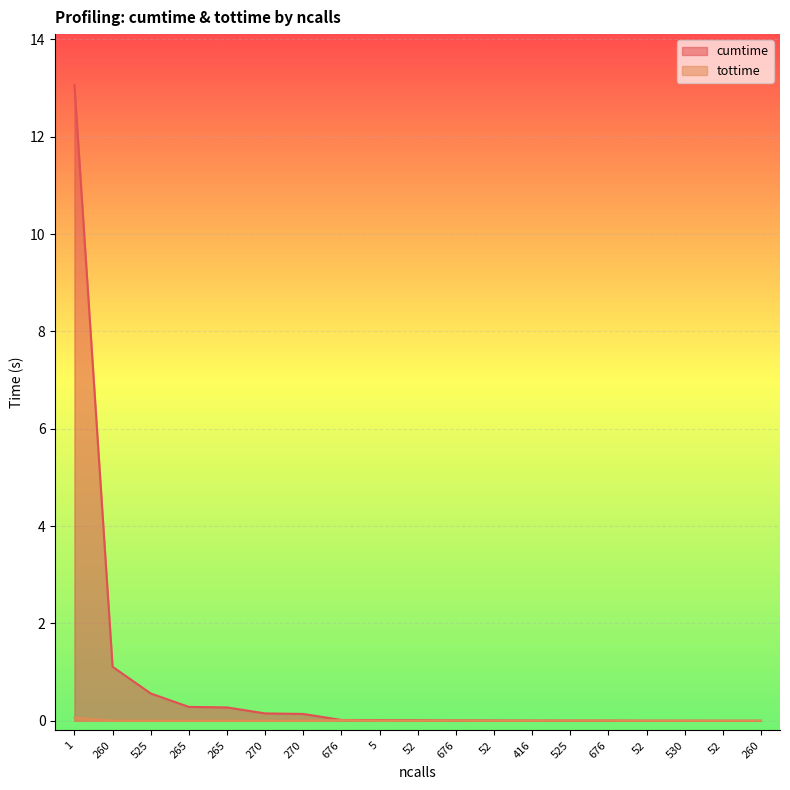

Which has a higher value, 676 or 525?

525